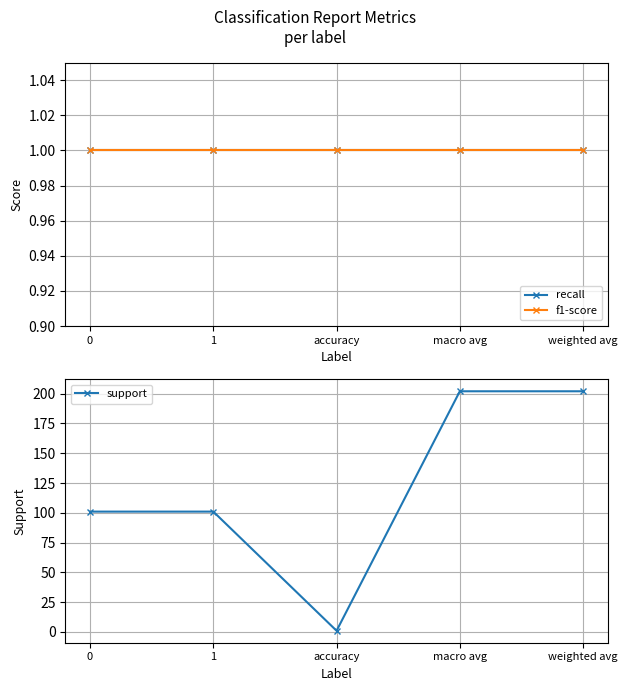

In support, how many points are lower than both neighbors (excluding endpoints)?

1